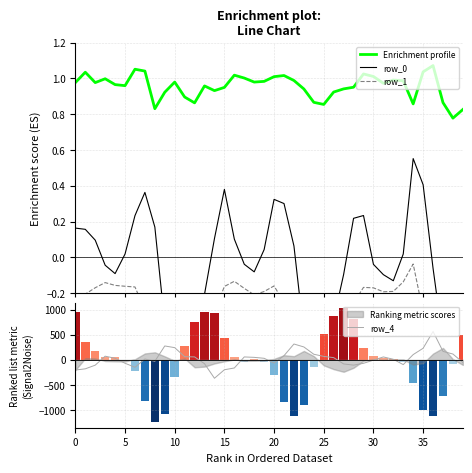

True or false: Enrichment profile has a value of 0.5 at 23.

False